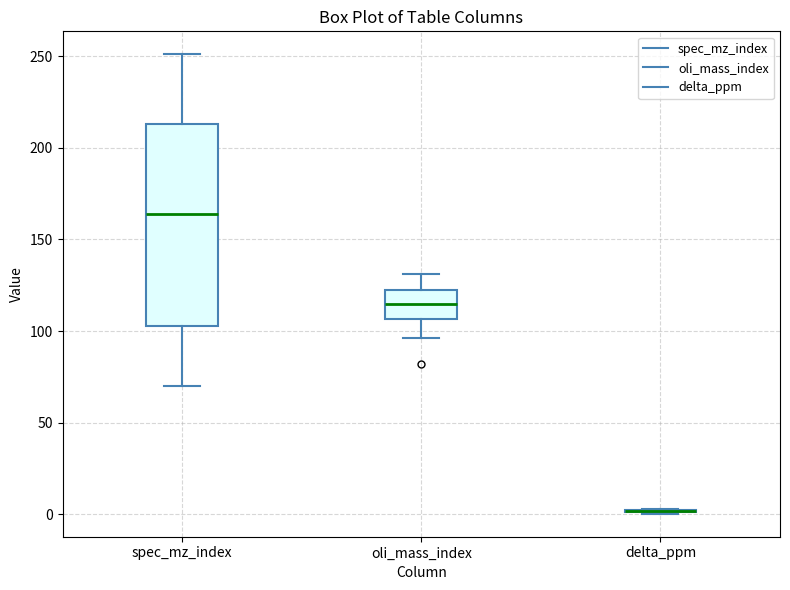

Reading left to right, read every box against the y-axis: the position of its median line, the range the box covers, and the ends of its whiskers. The values are not printed on the chart, so give them approximately, as read against the axis.

spec_mz_index: median 165, box 105 to 215, whiskers 70 to 250
oli_mass_index: median 115, box 105 to 125, whiskers 95 to 130
delta_ppm: box collapsed to a line at 0, whiskers 0 to 5